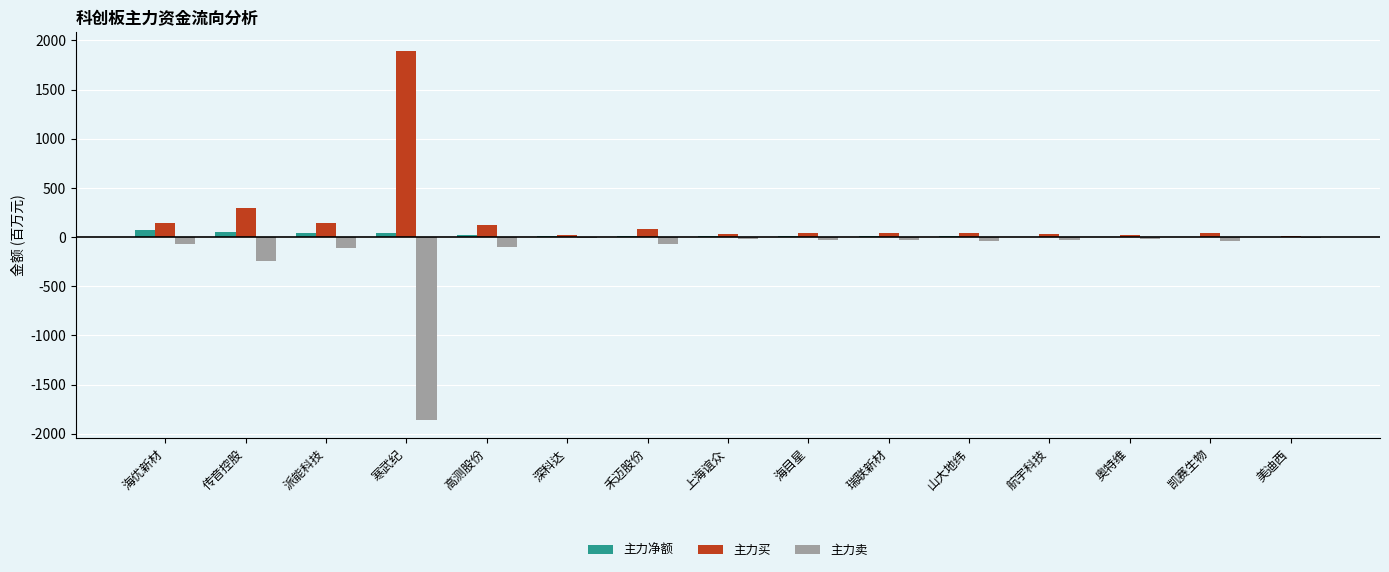

What is the maximum value shown in the chart?

1896.1